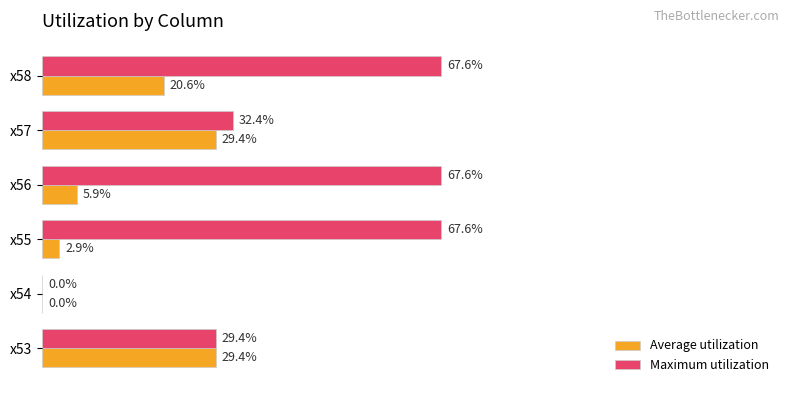

What are all the series names shown in the legend?

Average utilization, Maximum utilization